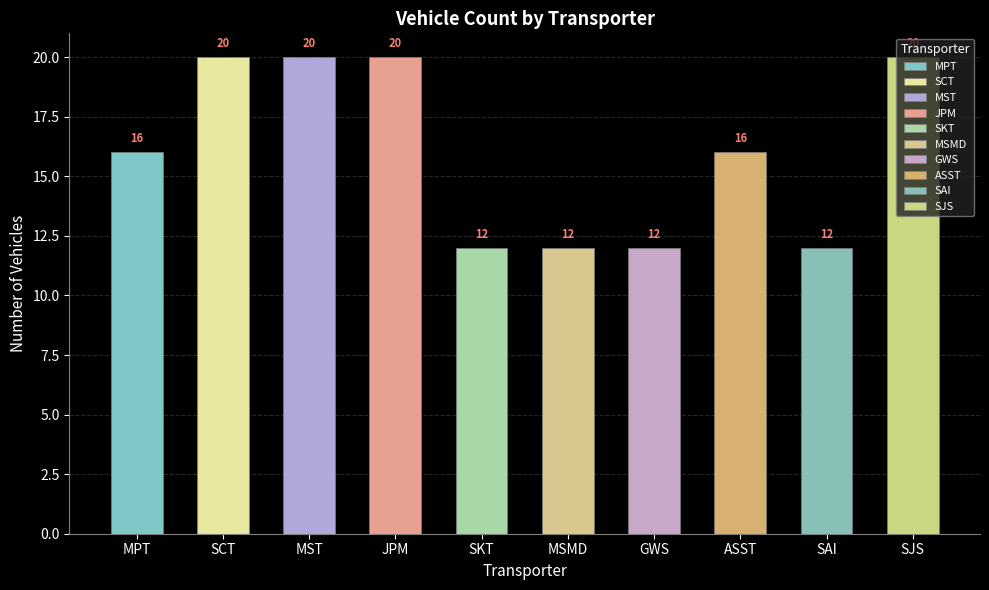

What is the minimum value shown in the chart?

12